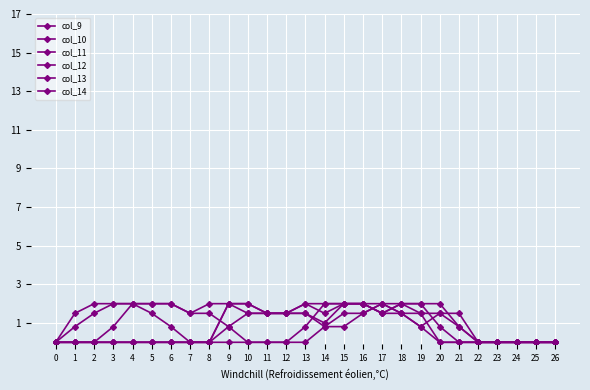

Does the chart display data point markers on the line(s)?

Yes